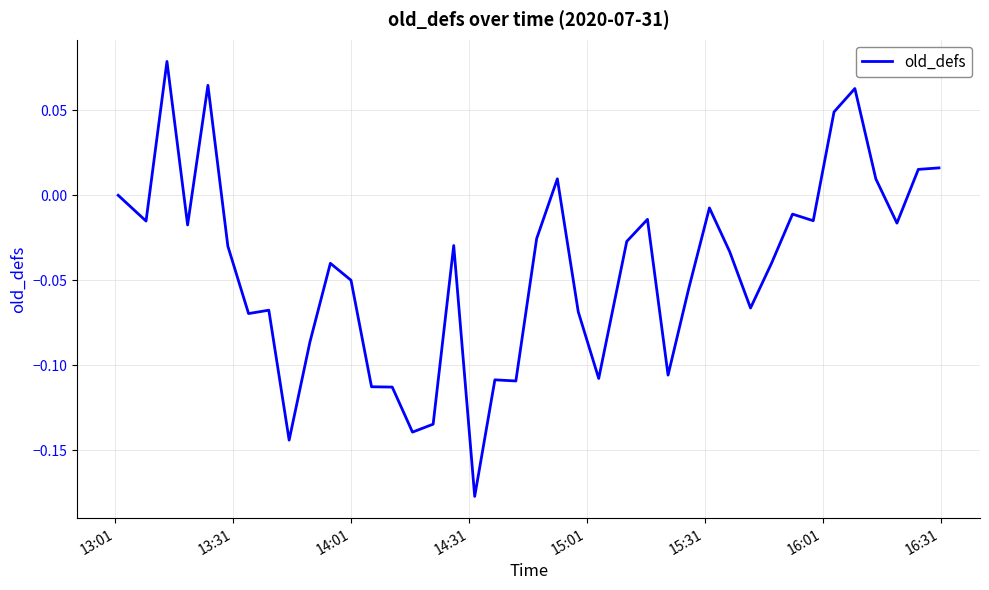

What is the difference between the maximum and minimum values?

0.3